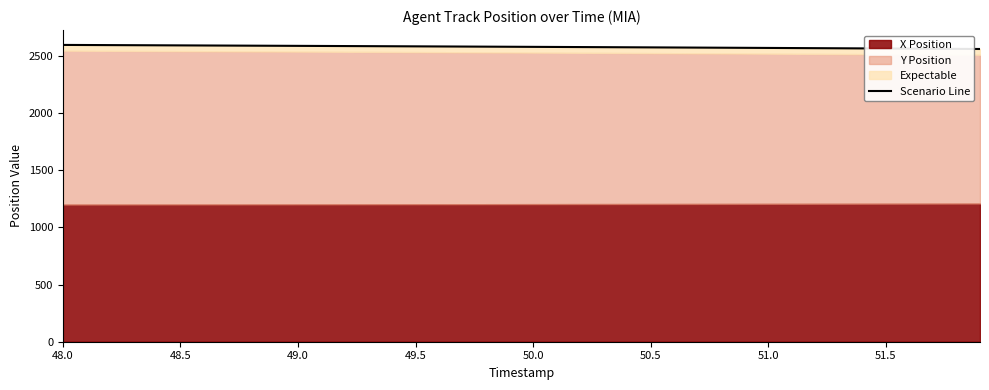

What is the change in value from 48.0 to 51.5?

-31.4